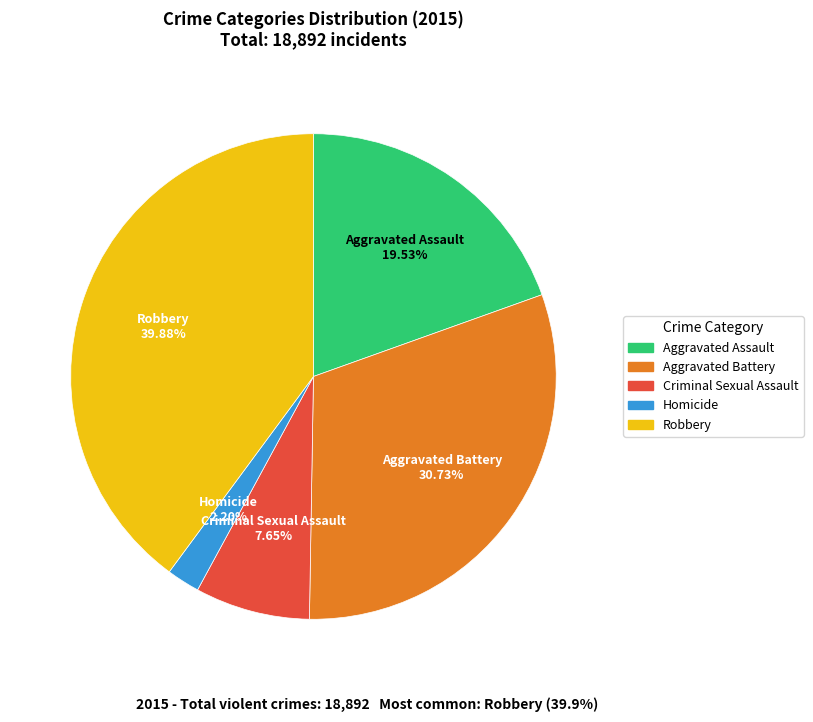

Approximately how many times larger is the value at Aggravated Assault compared to Robbery?

0.5